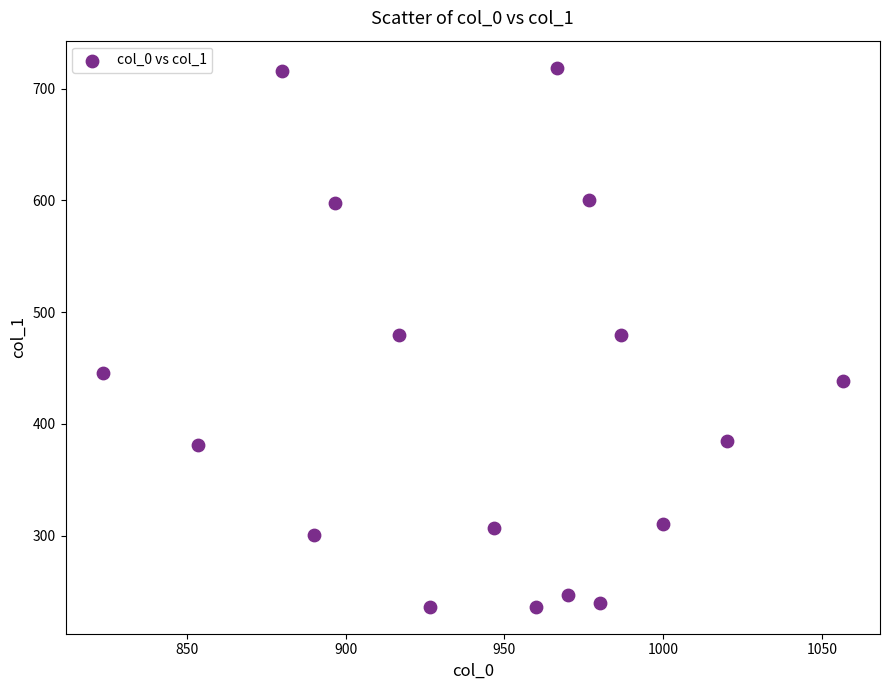

What is the range of Y values (max minus min)?

482.6